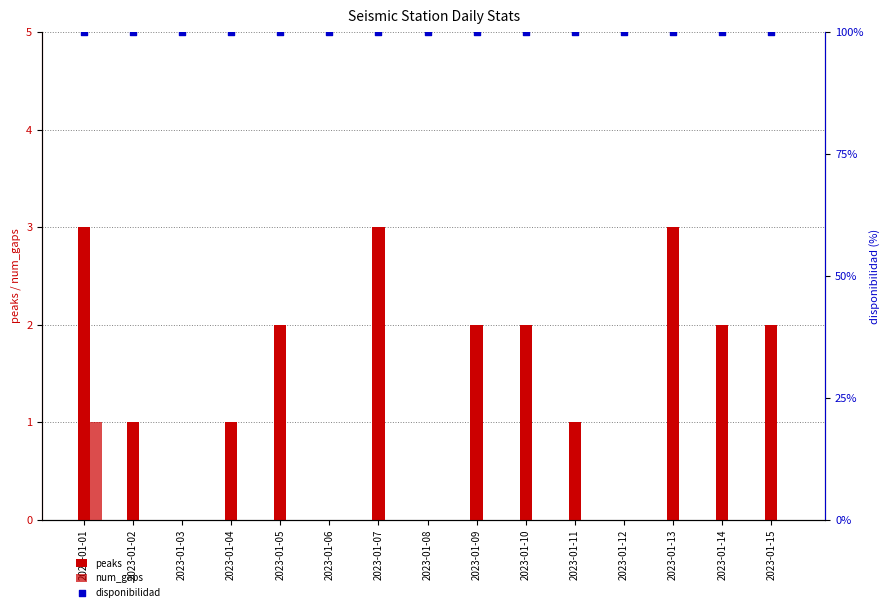

Which series has the widest spread of Y values?

peaks